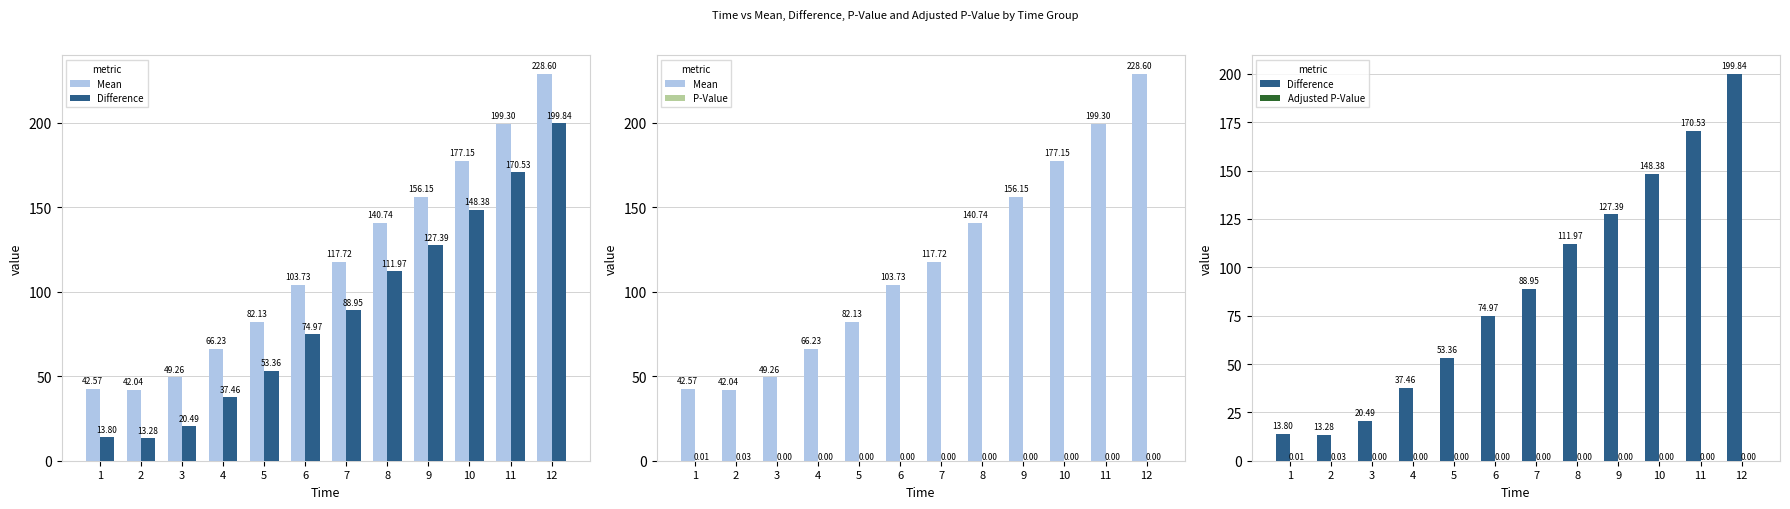

Is it true that P-Value equals 0.0 at 1?

False